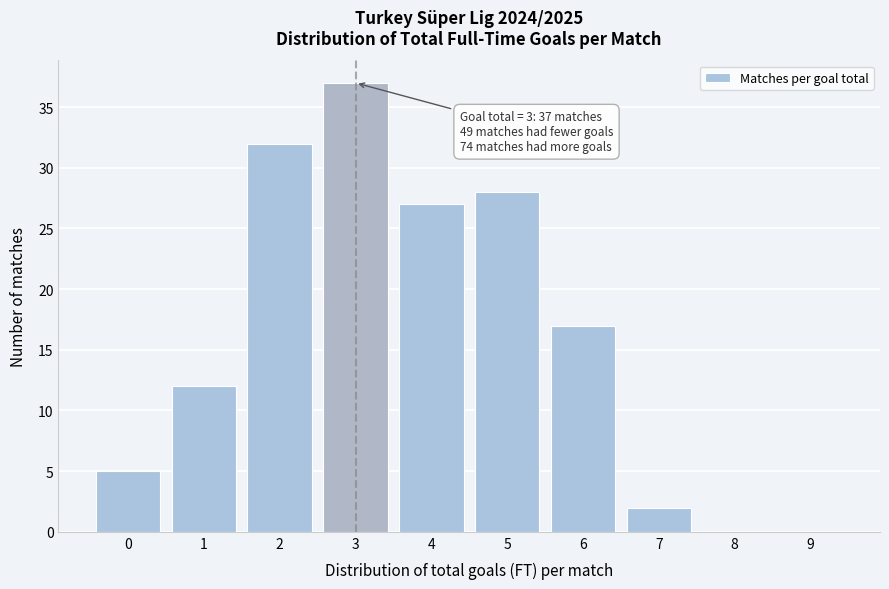

Reading left to right, what are all the values shown in this chart?

0=5	1=12	2=32	3=37	4=27	5=28	6=17	7=2	8=0	9=0